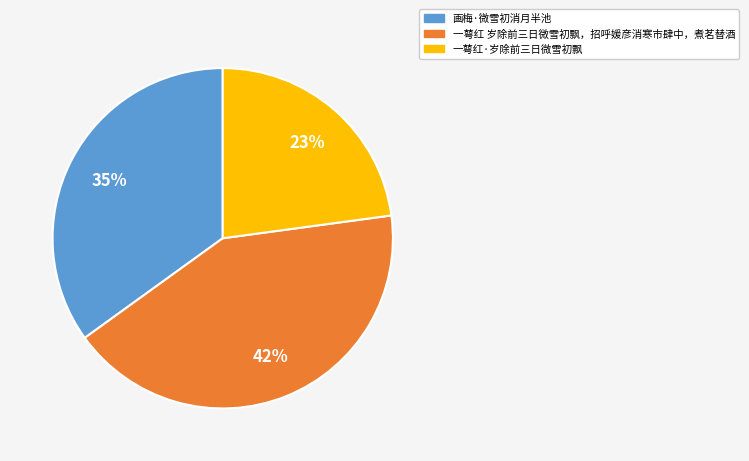

Does any single category account for the majority?

No